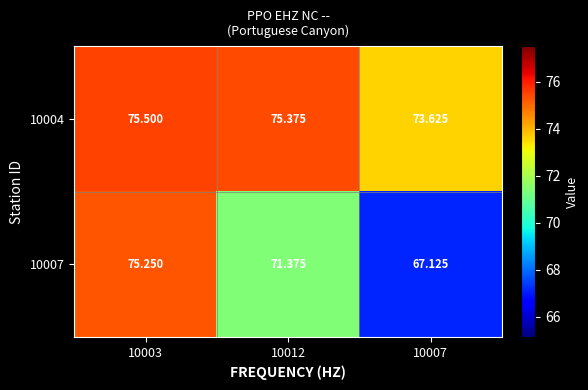

Rank the series by their average value, from lowest to highest.

10007, 10004